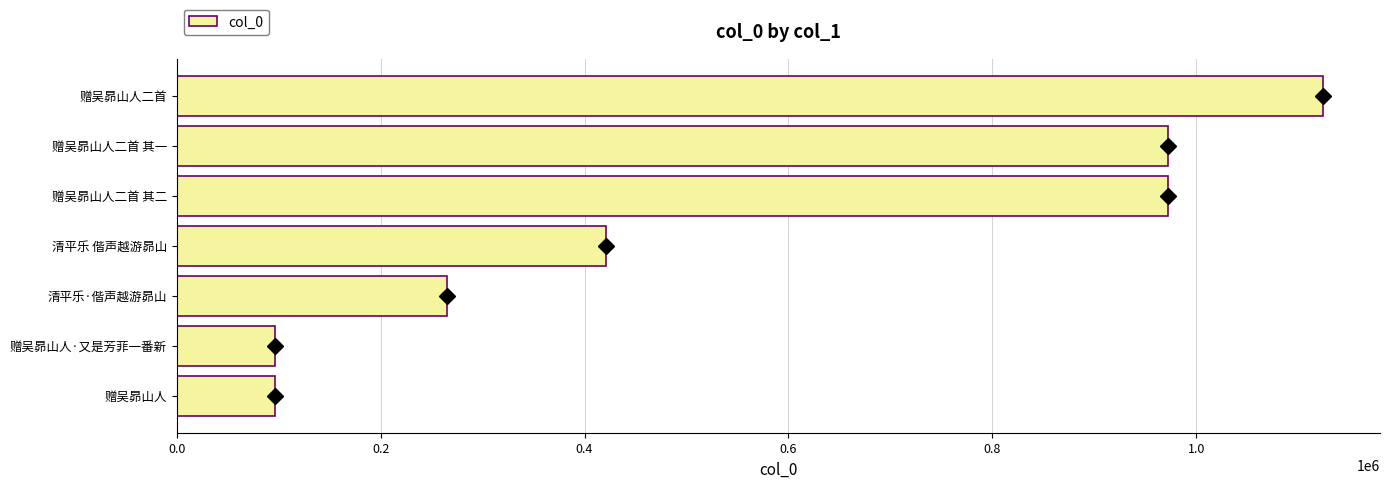

The chart shows a value of 328143 at 赠吴昴山人二首. True or false?

False